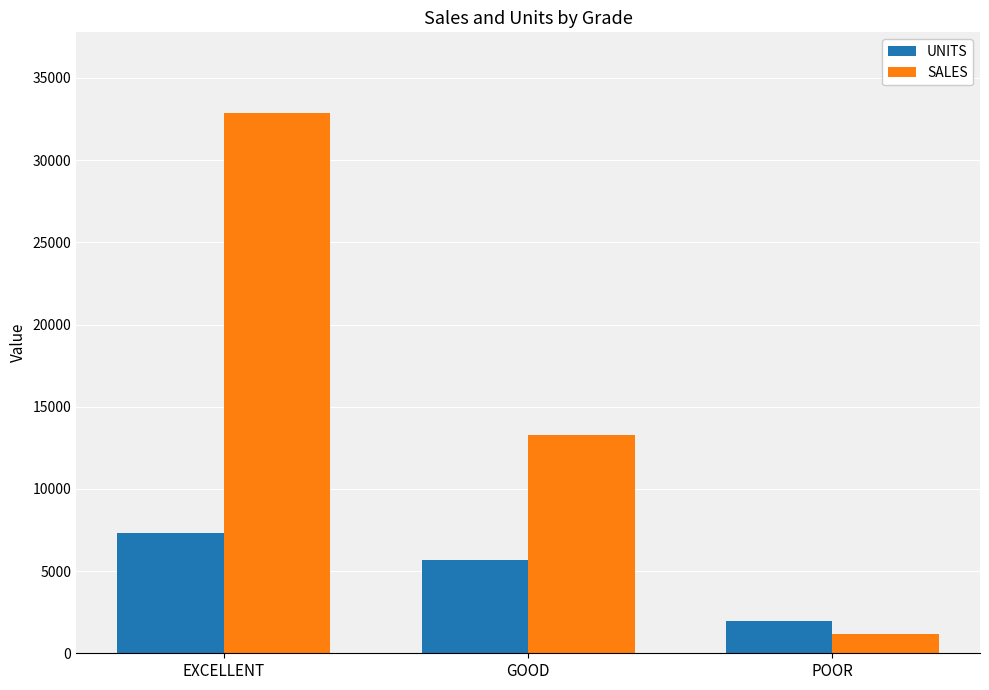

Reading right to left, what are all the values shown in this chart?

UNITS: 1945.0	5650.0	7300.0
SALES: 1190.0	13287.5	32850.0